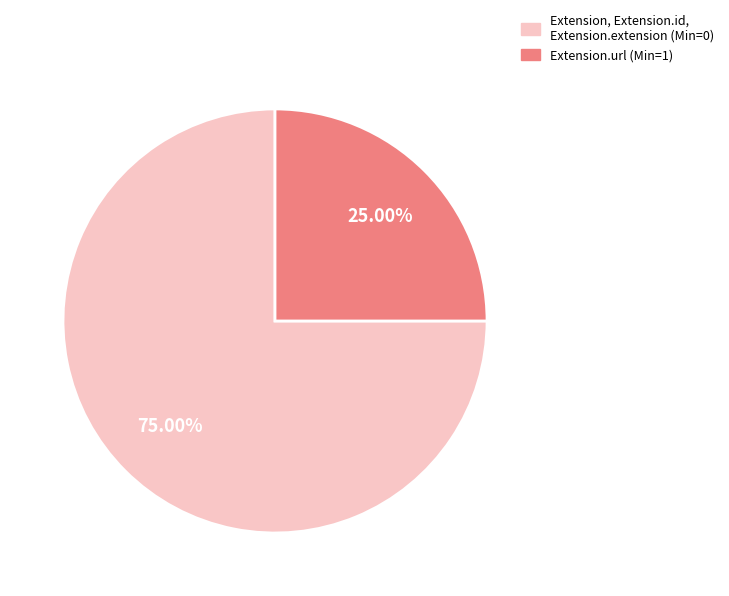

Does any single category account for the majority?

Yes